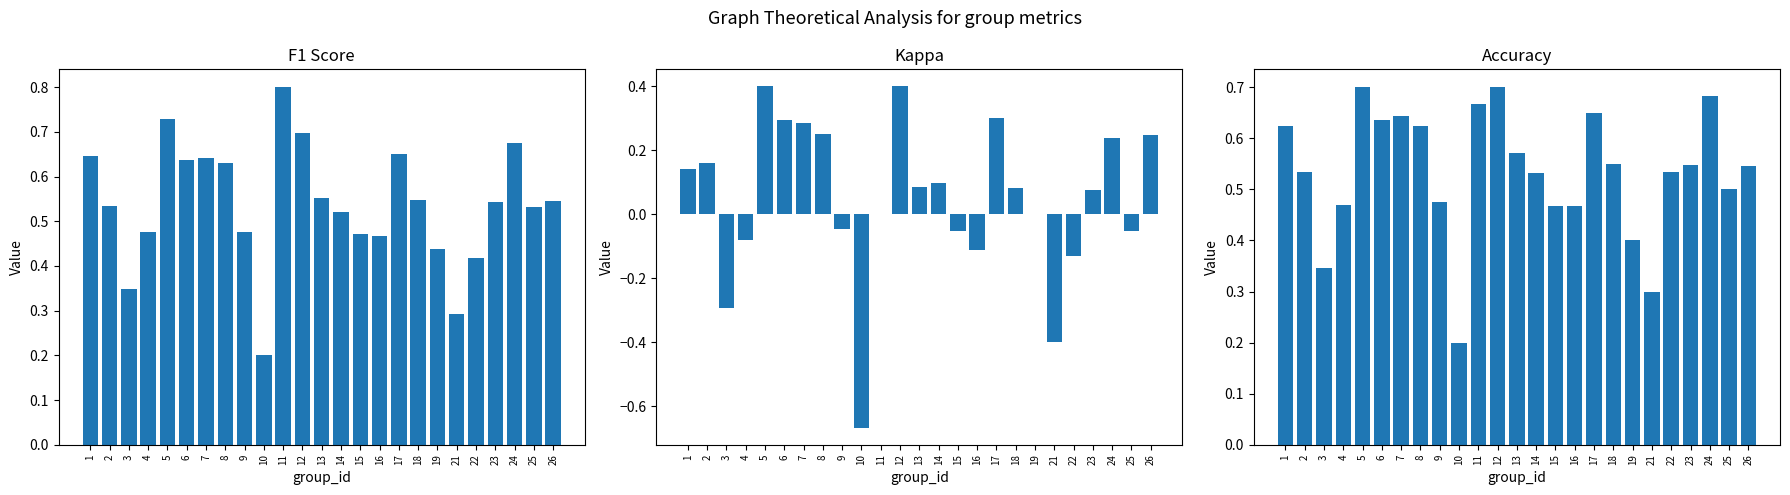

What is the maximum value for kappa?

0.4